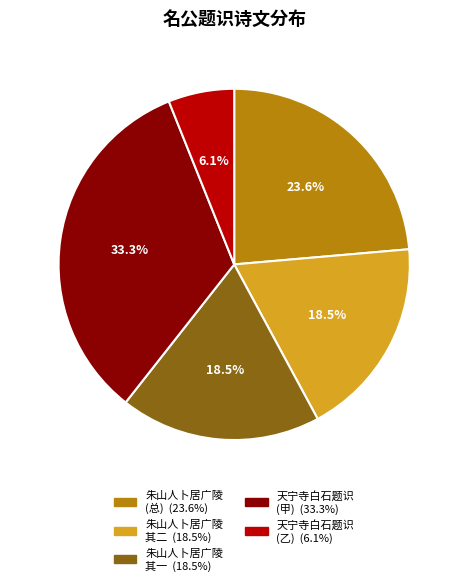

Does 朱山人卜居广陵持卷遍乞名公题赠余赋二章 其一 account for over 50% of the chart?

No